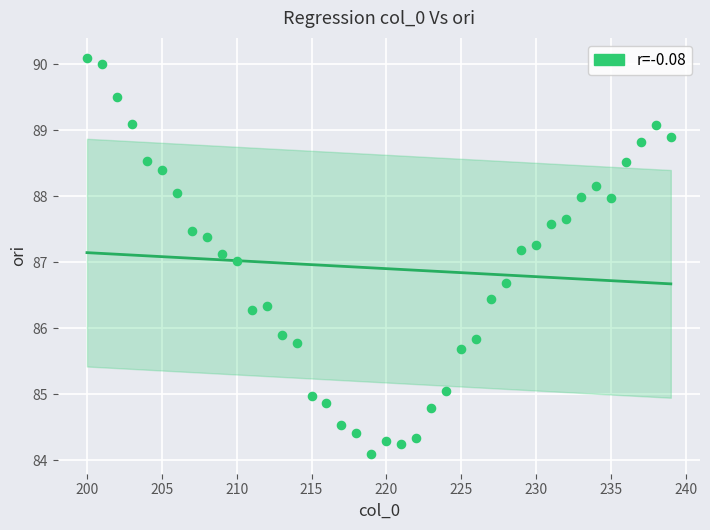

What is the range of Y values (max minus min)?

6.0